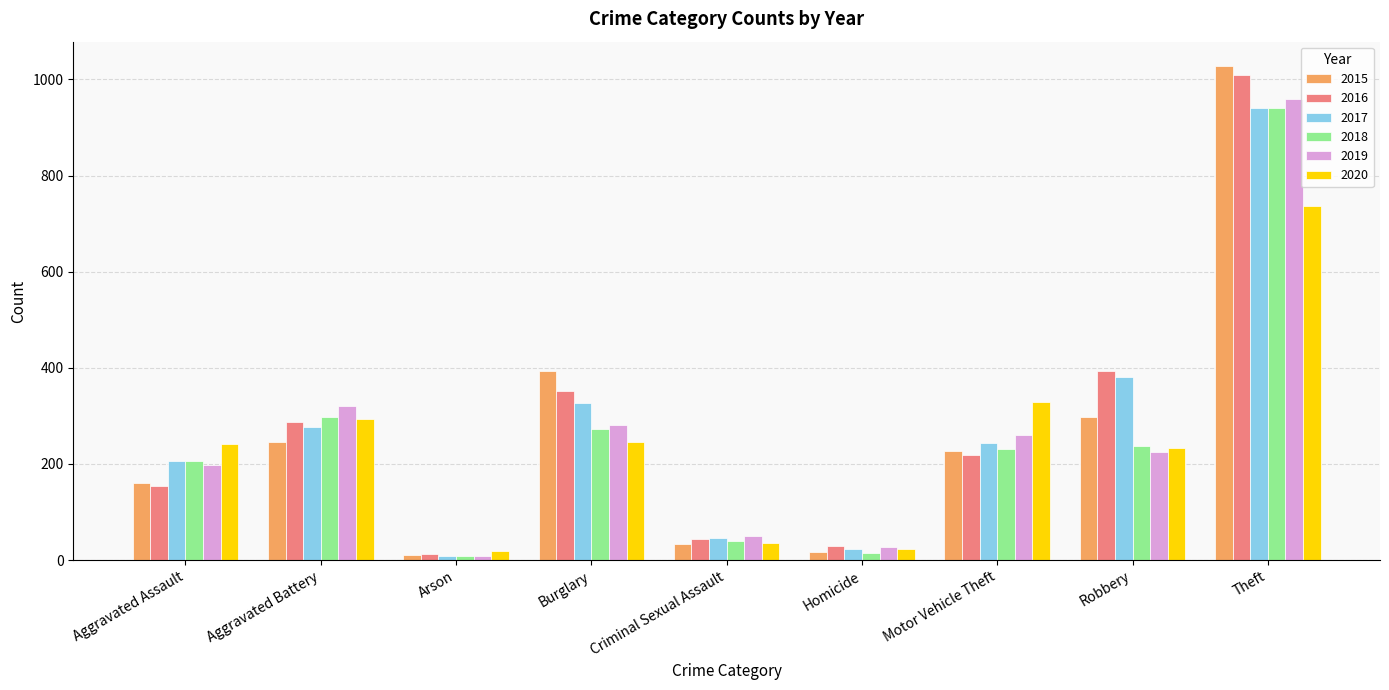

What is the sum of all 2018 values?

2250